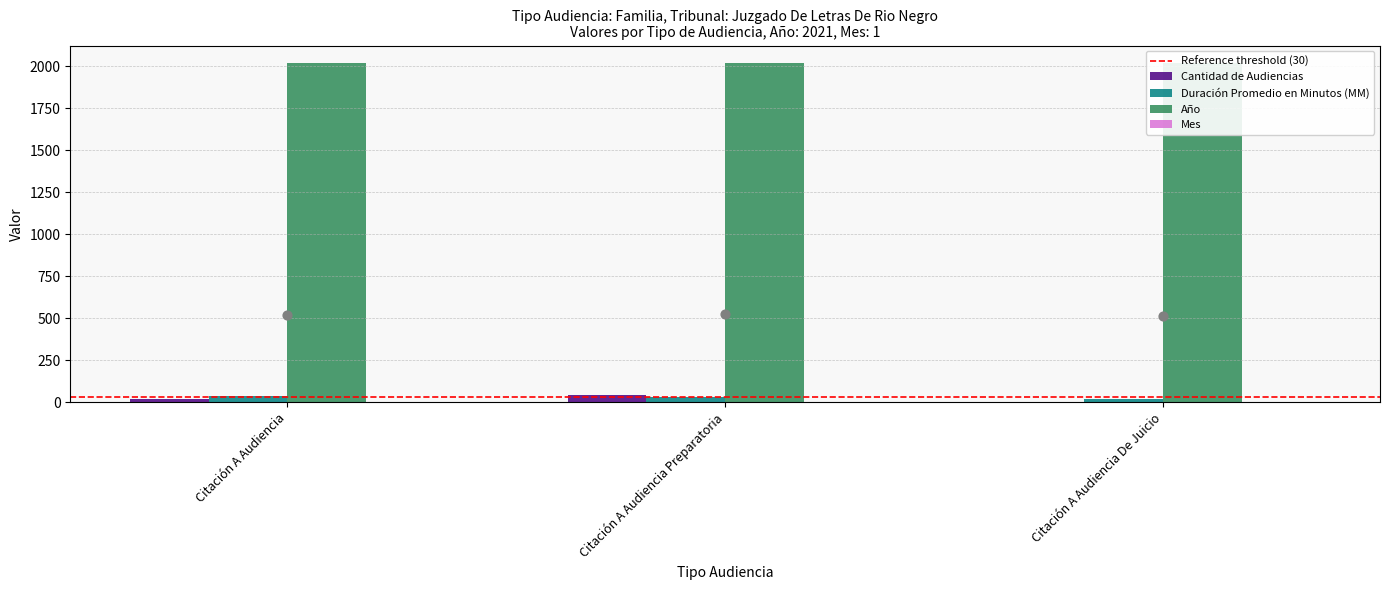

At how many categories does at least one series exceed 19?

3